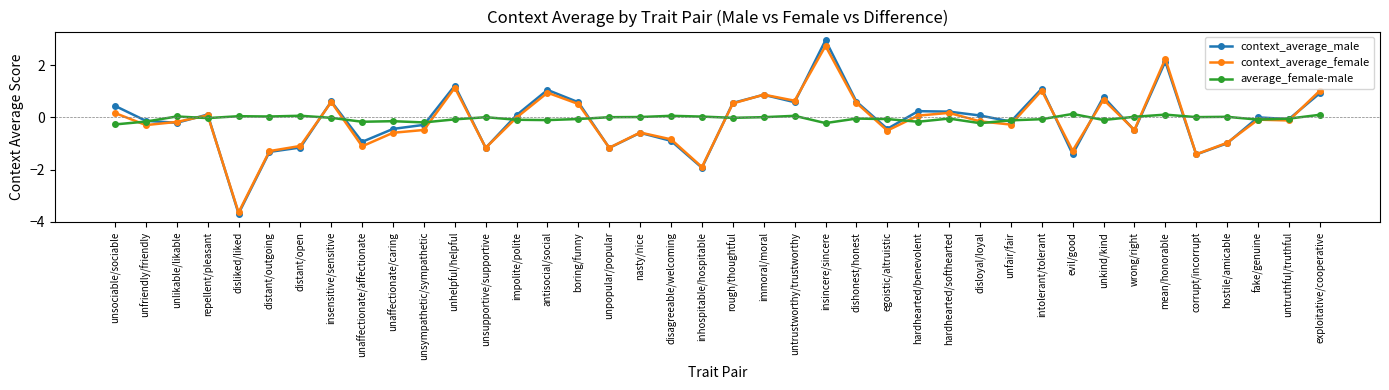

What is the approximate value of context_average_female at exploitative/cooperative?

1.0